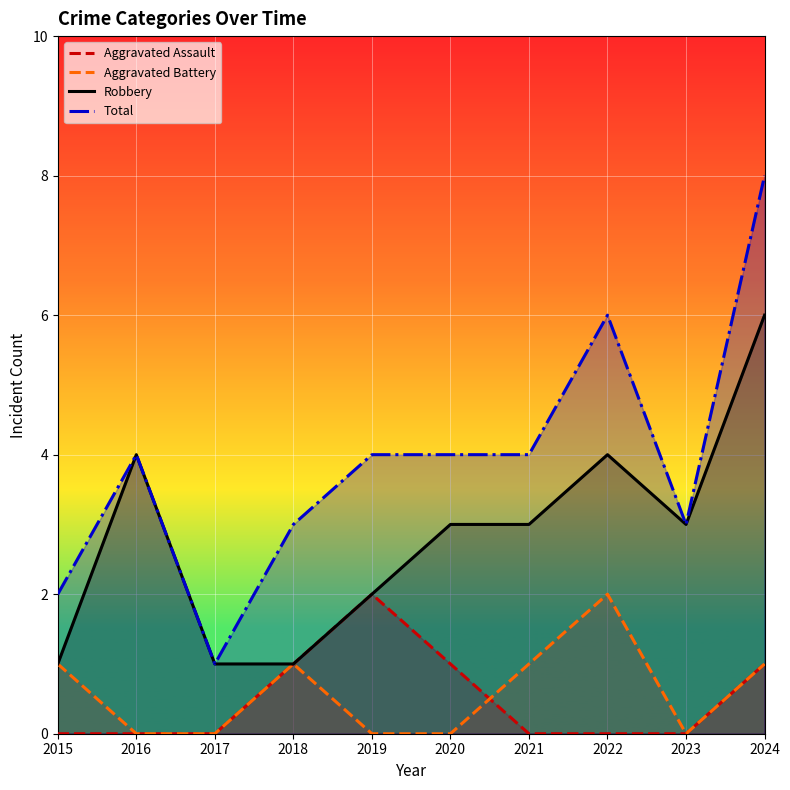

The value of Aggravated Assault at 2023 is 0. True or false?

True